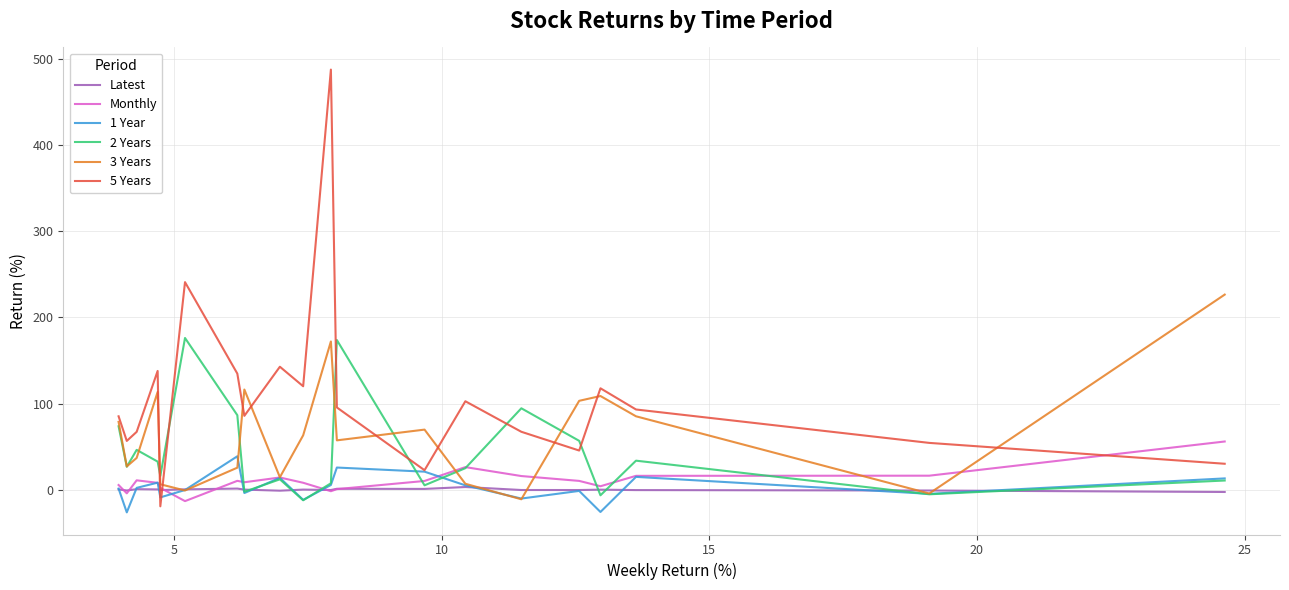

What are all the series names shown in the legend?

Latest, Monthly, 1 Year, 2 Years, 3 Years, 5 Years